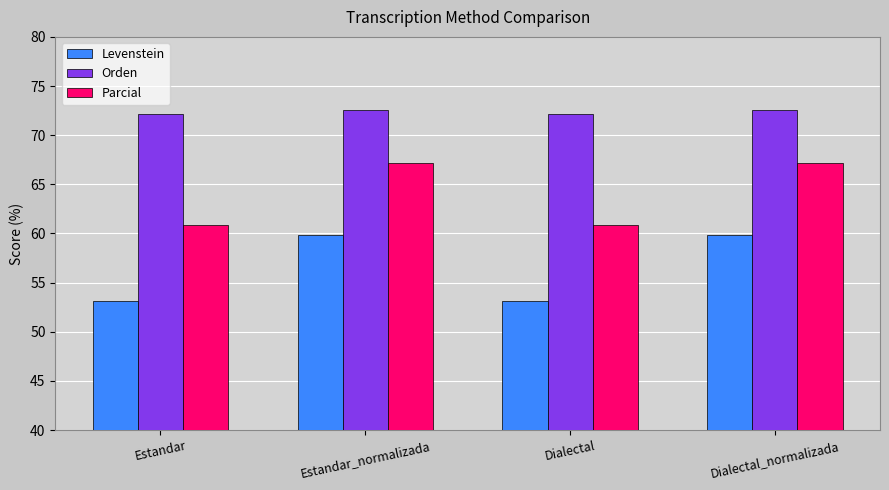

How many distinct data groups are displayed?

3